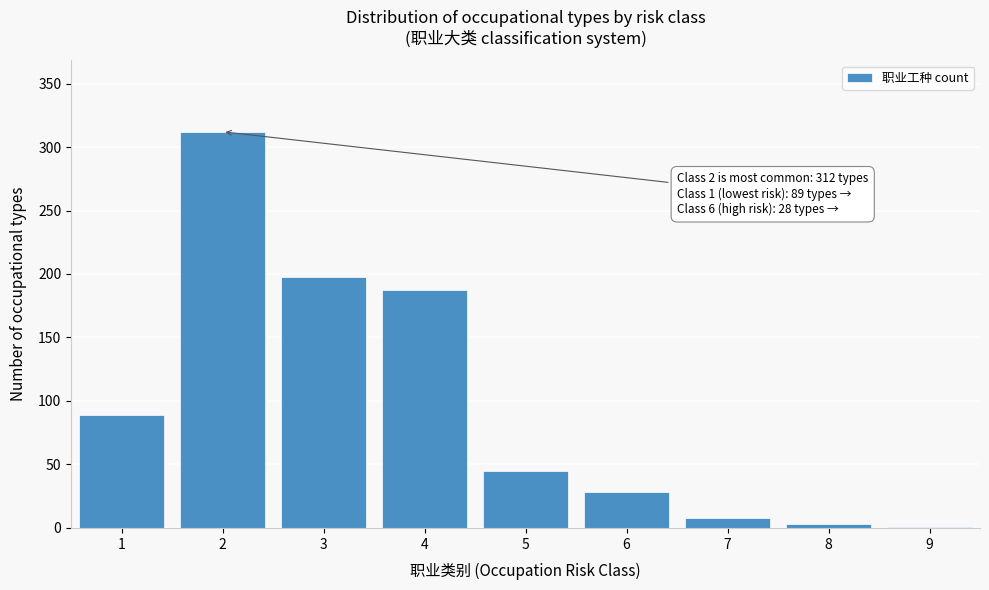

Reading right to left, list all the values displayed in this chart.

9=1	8=3	7=8	6=28	5=45	4=187	3=198	2=312	1=89